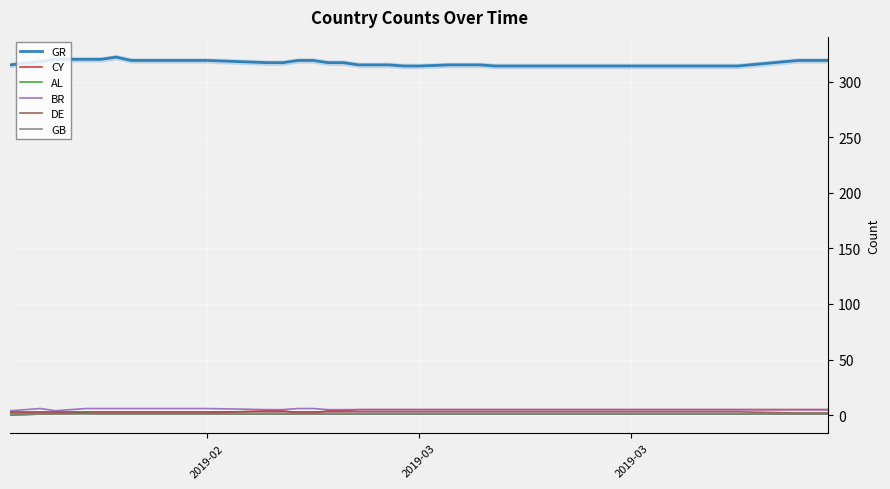

How many series are shown in this chart?

6